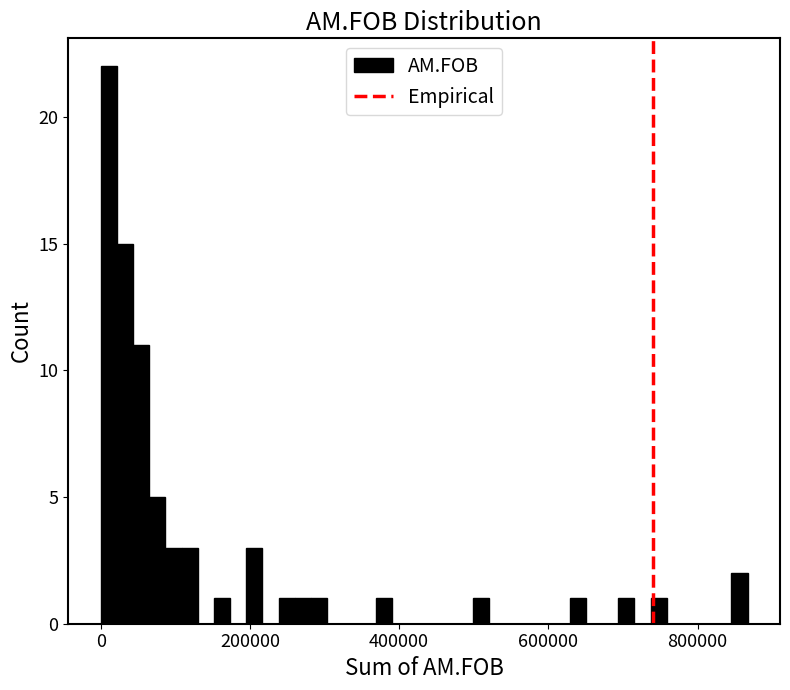

Around what value on the x-axis is the tallest bar? Give the approximate position of its centre, as read against the axis.

20000